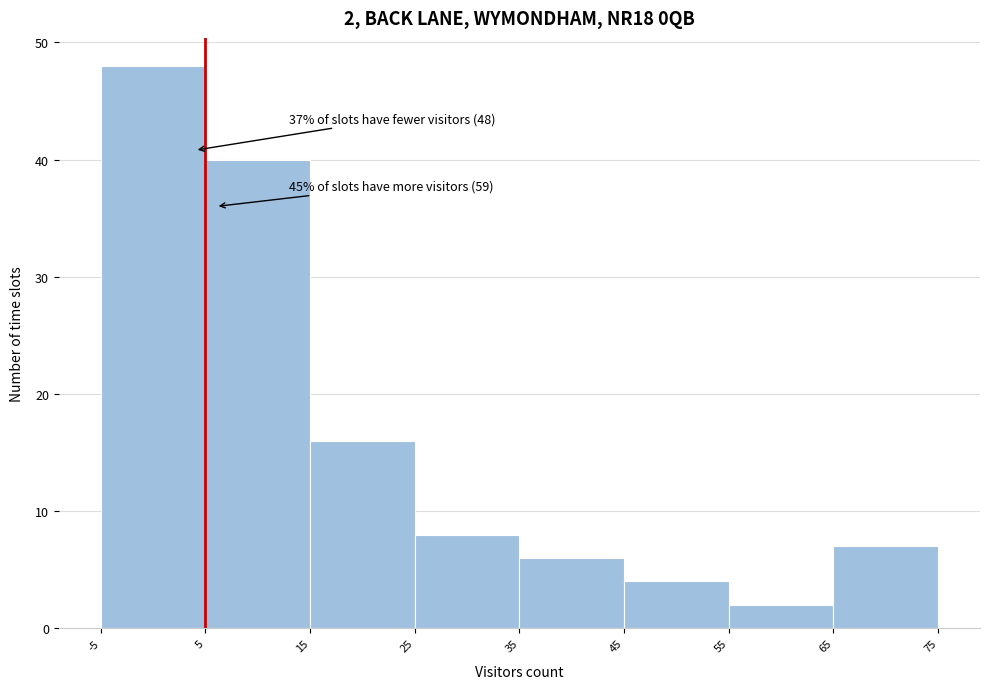

Which range on the x-axis has the tallest bar?

-5 to 5